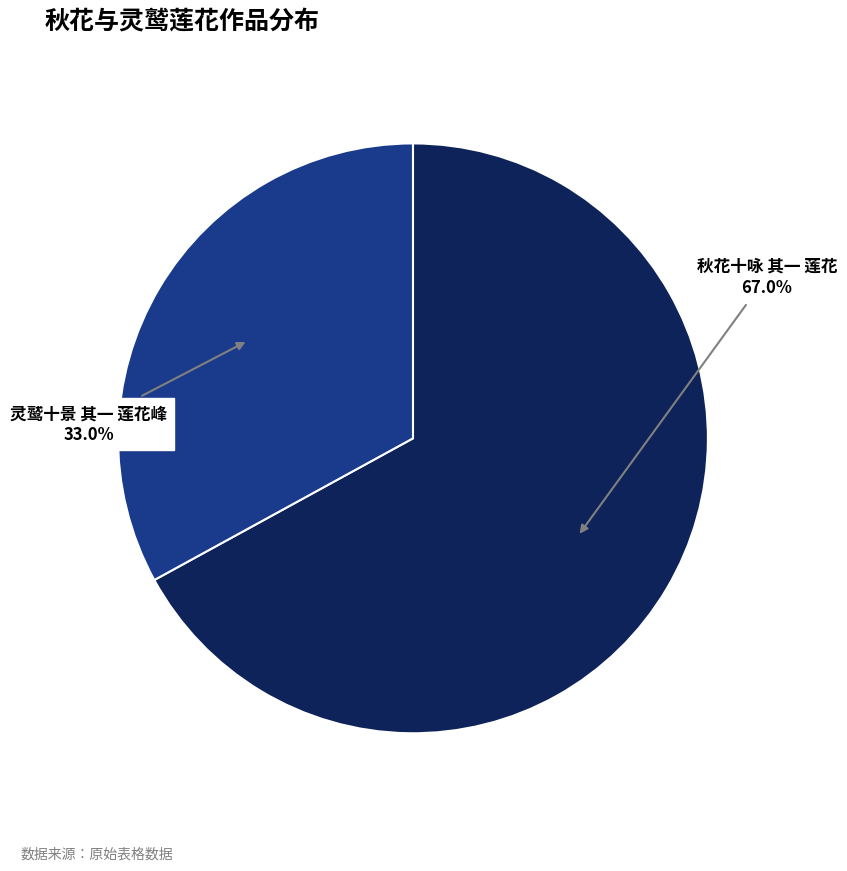

Is there a majority slice in this chart?

Yes